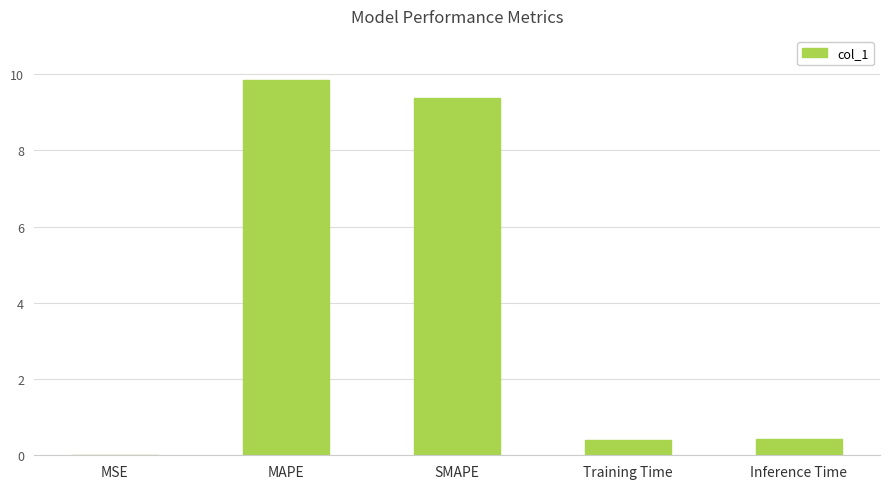

What is the average value?

4.0